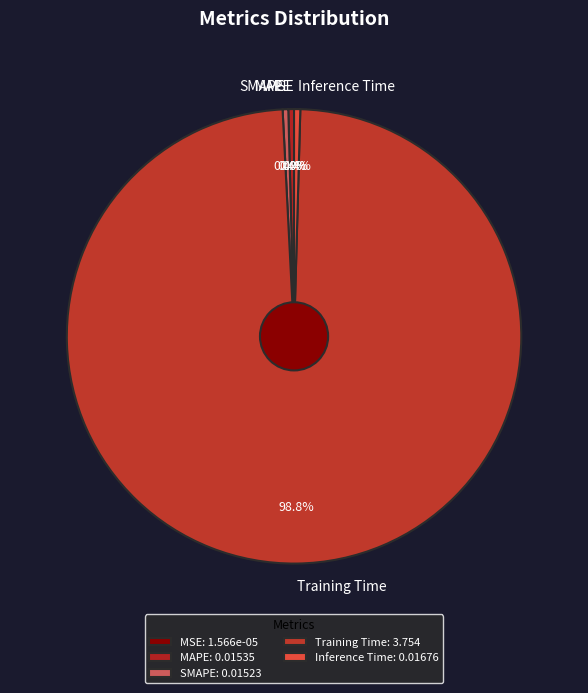

Do Training Time and MAPE together represent more than half of the pie?

Yes